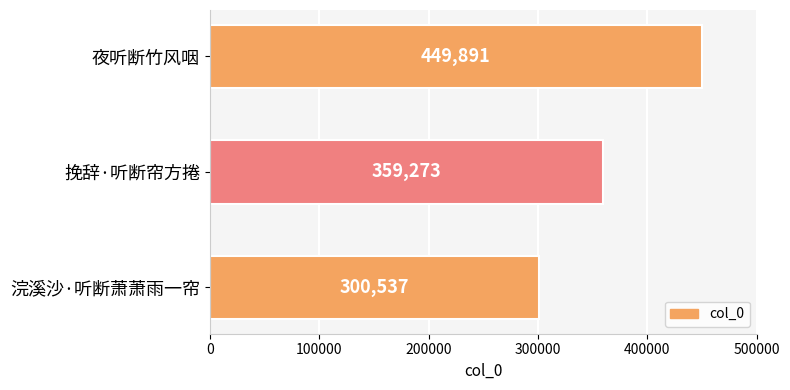

What is the average value?

369900